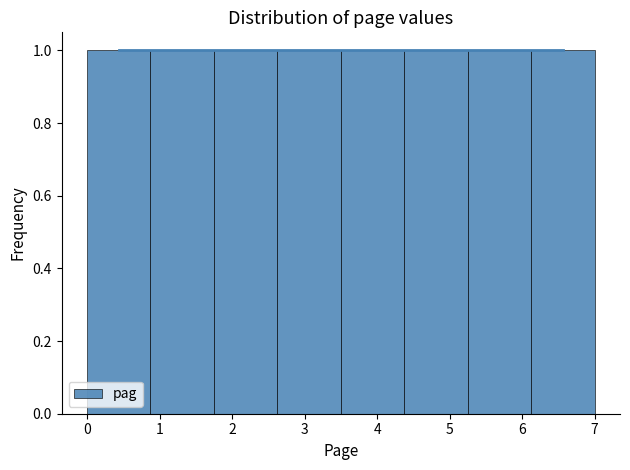

Reading left to right, list every bar in this chart as the range it spans on the x-axis followed by its height. Neither the bar edges nor the heights are printed on the chart, so give them approximately, as read against the axes.

0.0 to 0.9: 1
0.9 to 1.8: 1
1.8 to 2.6: 1
2.6 to 3.5: 1
3.5 to 4.4: 1
4.4 to 5.3: 1
5.3 to 6.1: 1
6.1 to 7.0: 1